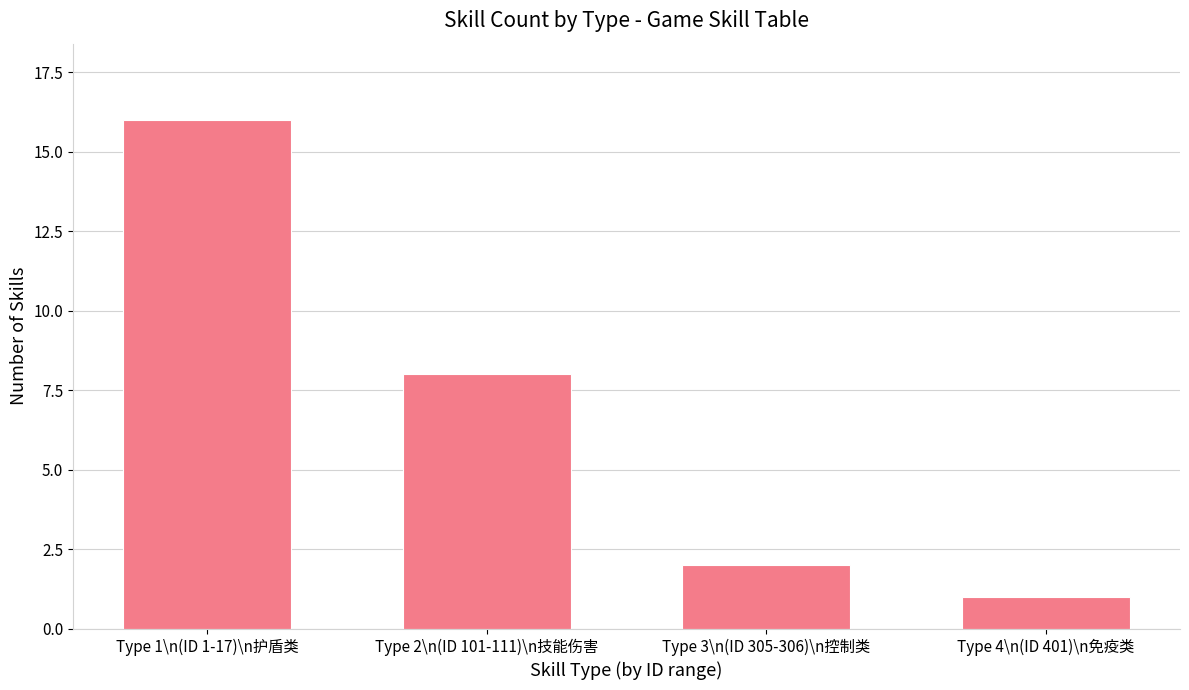

Which label corresponds to the smallest value in the chart?

Type 4\n(ID 401)\n免疫类